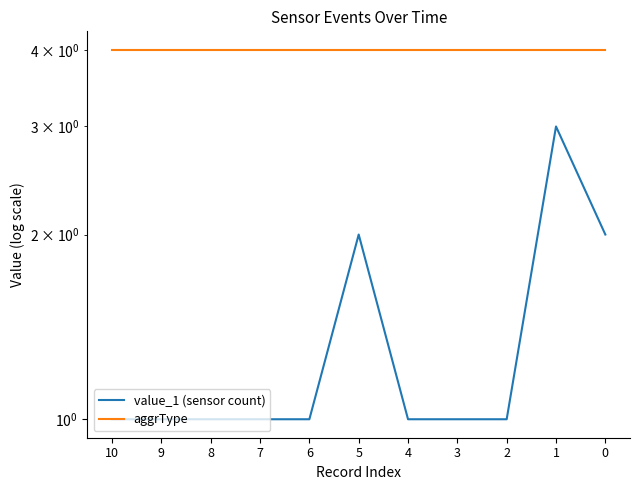

Reading left to right, what are all the values shown in this chart?

value_1 (sensor count): 1	1	1	1	1	2	1	1	1	3	2
aggrType: 4	4	4	4	4	4	4	4	4	4	4